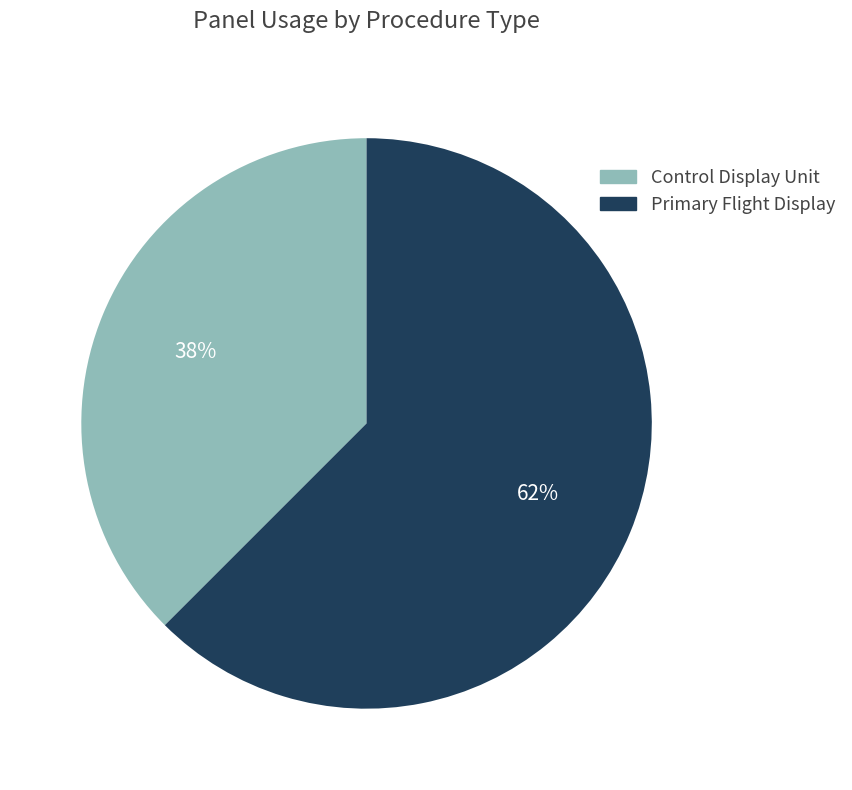

Is there a majority slice in this chart?

Yes